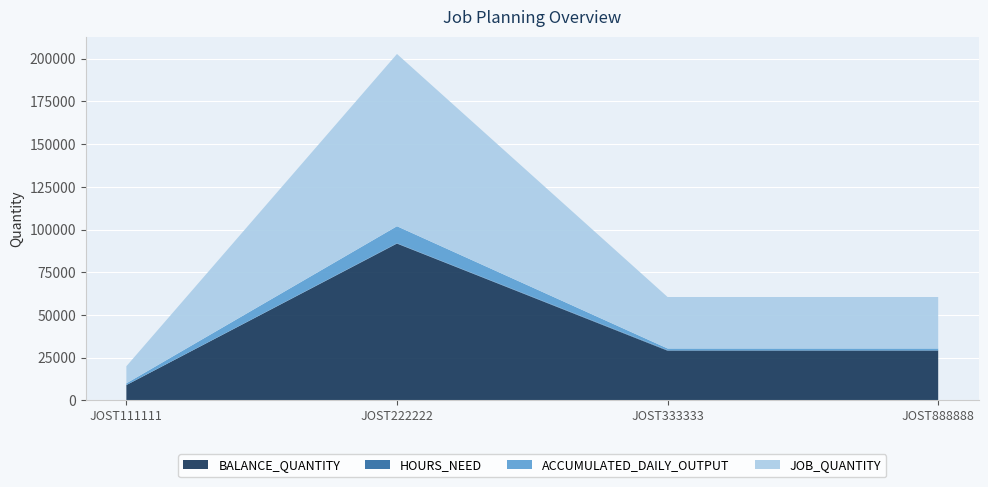

Reading left to right, list all the values displayed in this chart.

BALANCE_QUANTITY: JOST111111=9000.0	JOST222222=91806.0	JOST333333=29120.0	JOST888888=29120.0
HOURS_NEED: JOST111111=20.0	JOST222222=187.5	JOST333333=301.2	JOST888888=301.2
ACCUMULATED_DAILY_OUTPUT: JOST111111=1000.0	JOST222222=9969.0	JOST333333=1000.0	JOST888888=1000.0
JOB_QUANTITY: JOST111111=10000.0	JOST222222=100806.0	JOST333333=30120.0	JOST888888=30120.0